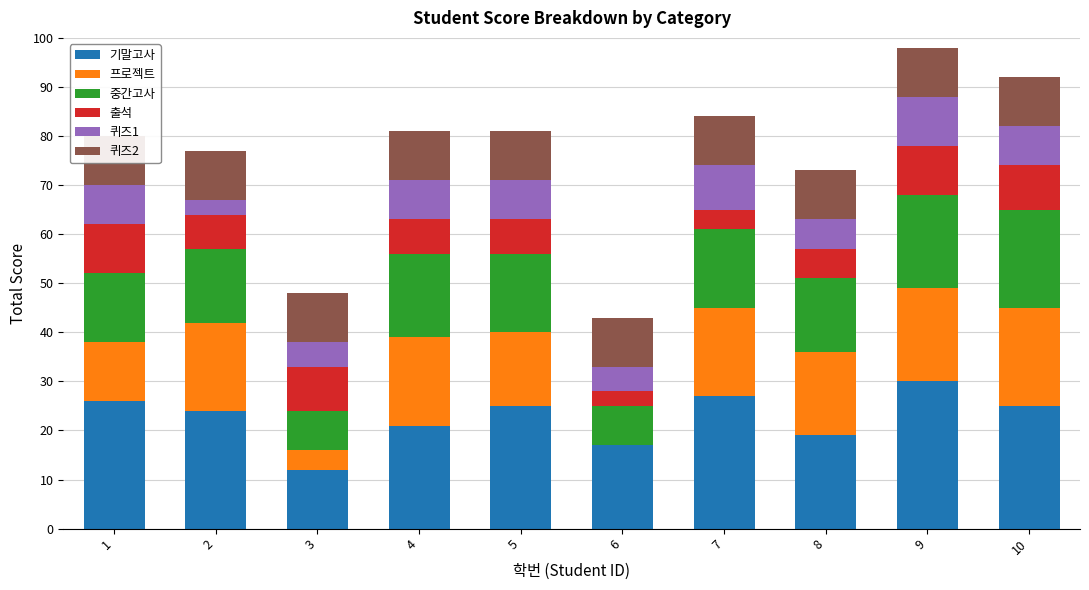

Rank the series by their maximum value, from highest to lowest.

기말고사, 프로젝트, 중간고사, 출석, 퀴즈1, 퀴즈2